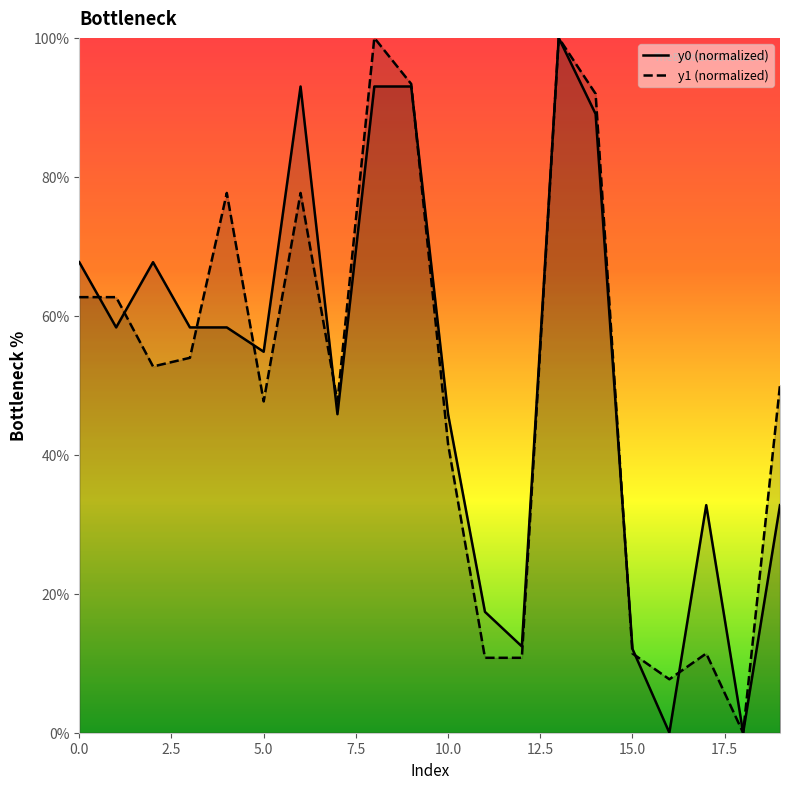

What is the difference between the maximum and minimum values in the y0 (normalized) series?

100.0